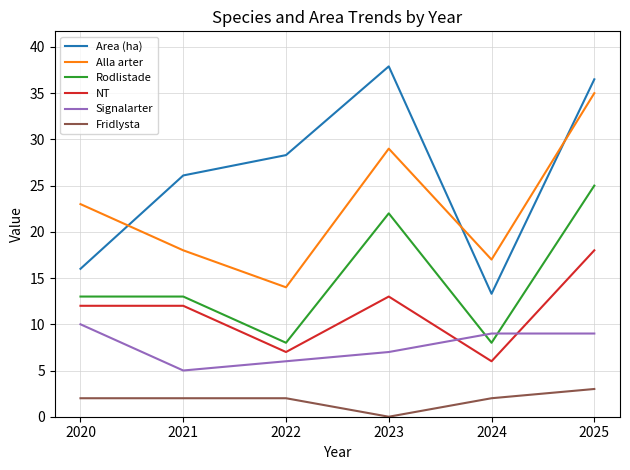

Is the value of Rodlistade at 2021 greater than the value of Alla arter at 2020?

No